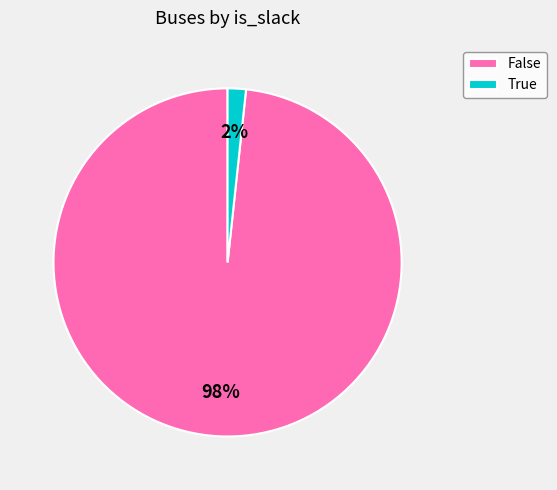

True or false: True accounts for 16% of the total.

False